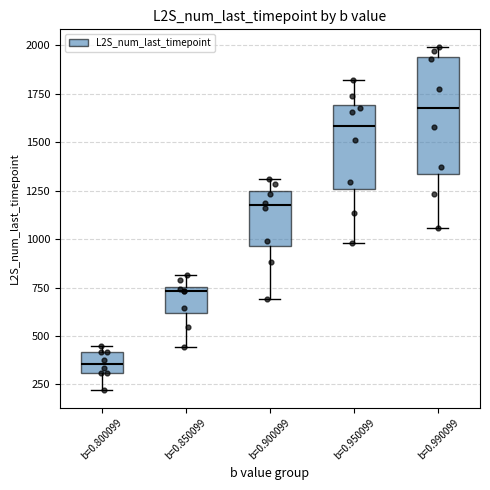

Where is the upper edge of the box for b=0.900099 on the y-axis? The values are not printed on the chart, so give them approximately, as read against the axis.

1250